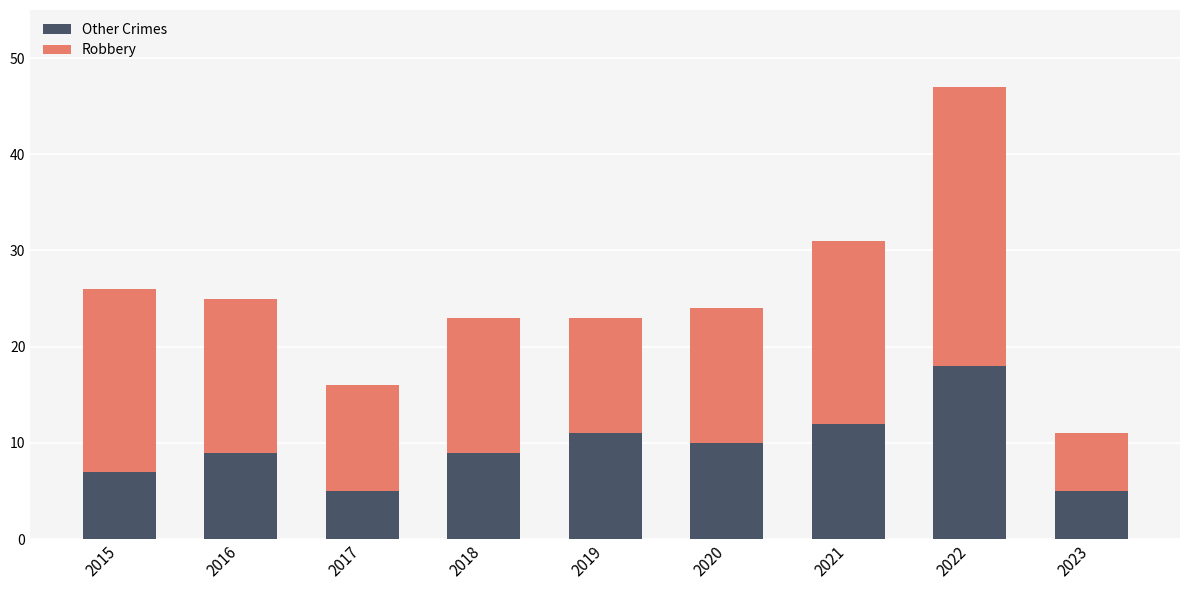

What are all the series names shown in the legend?

Other Crimes, Robbery